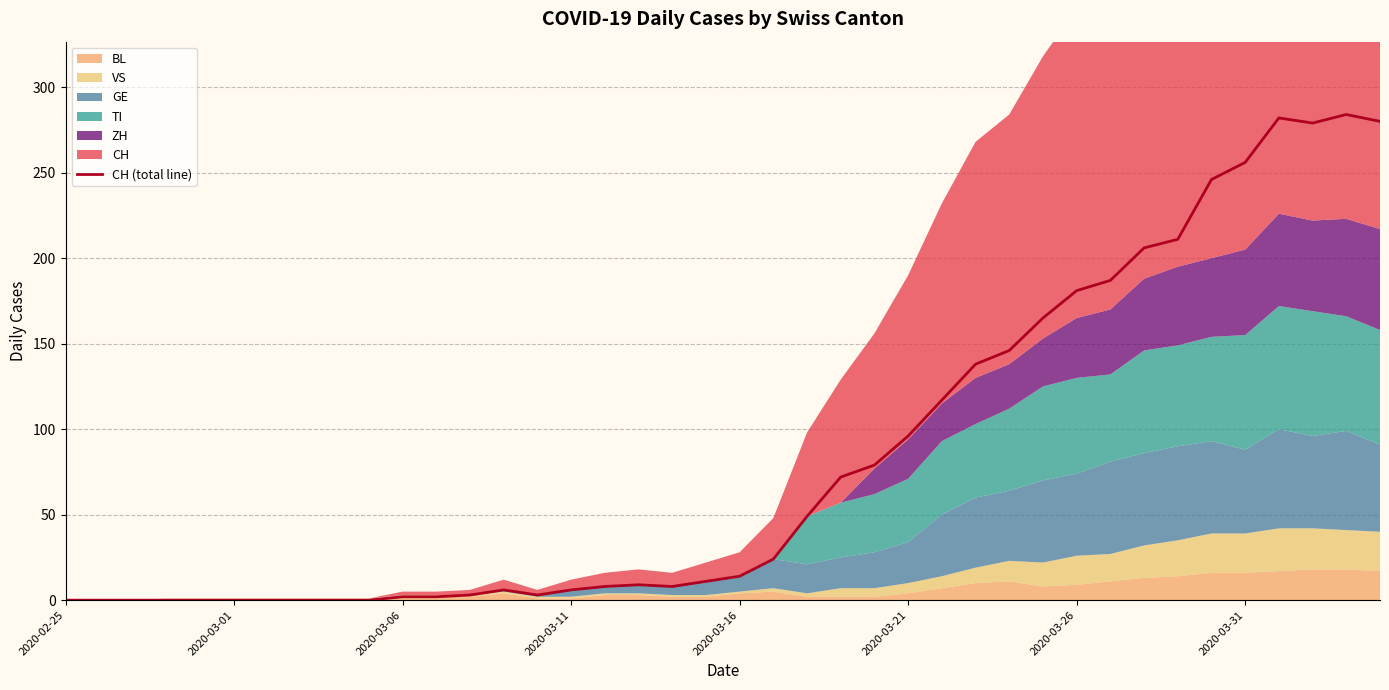

Which category has the lowest value across all series?

2020-02-25